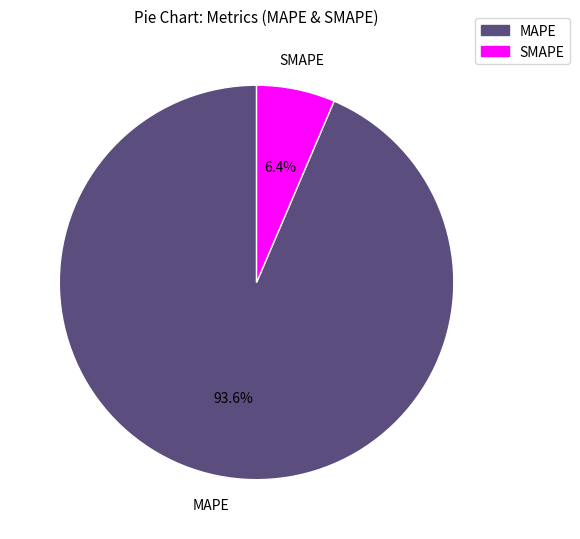

Between MAPE and SMAPE, which is larger?

MAPE